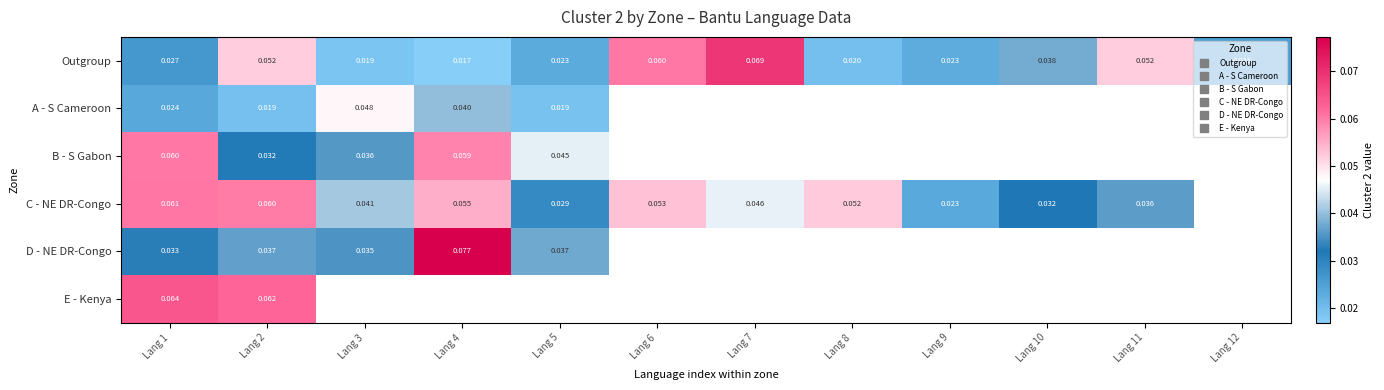

List the series in order of their peak value, lowest first.

A - S Cameroon, B - S Gabon, C - NE DR-Congo, E - Kenya, Outgroup, D - NE DR-Congo